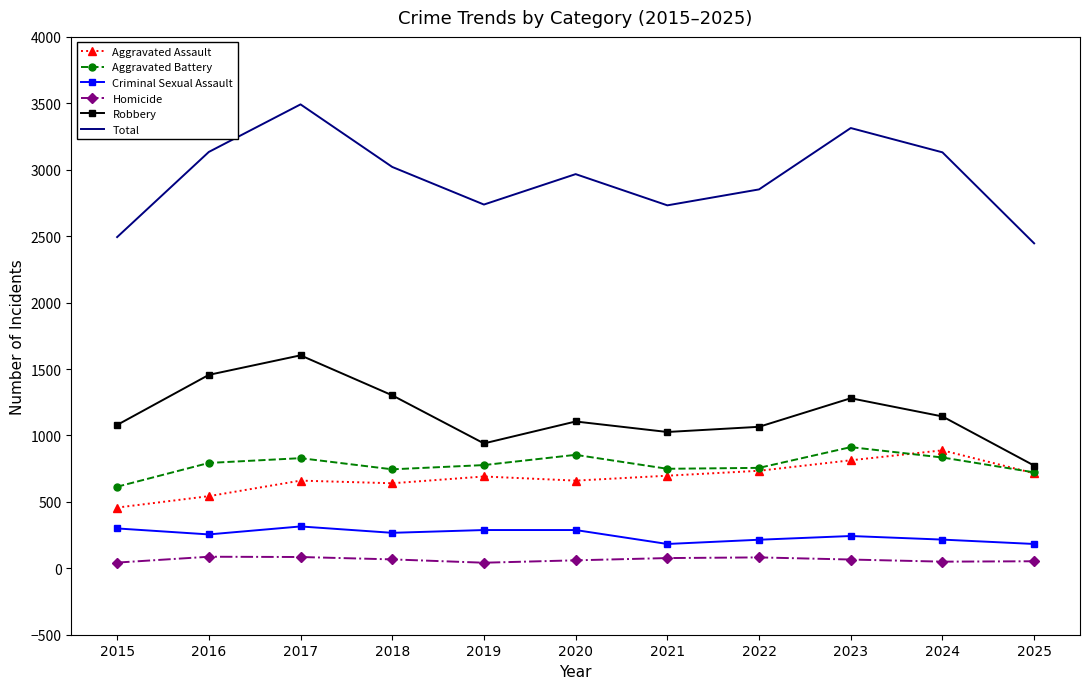

Which series has the widest spread of values?

Total